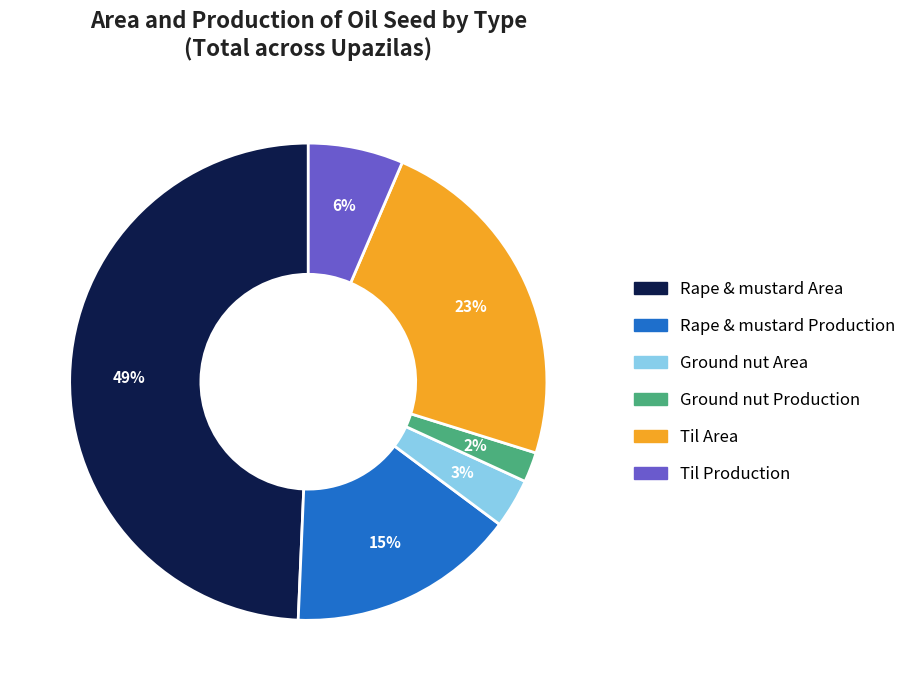

Is it true that Til Area is 23% of the pie?

True